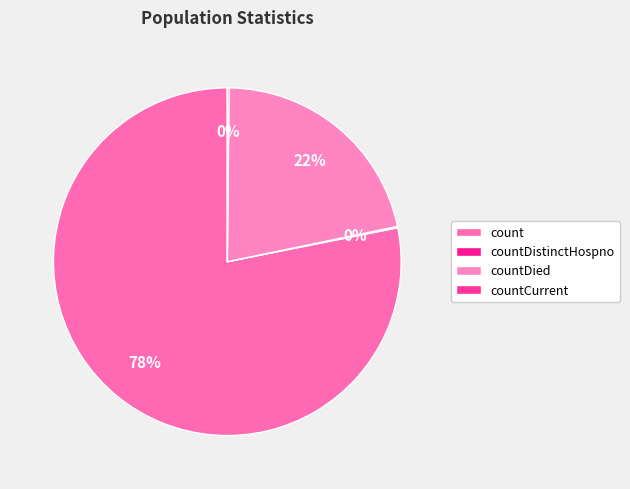

Is it true that count is 78% of the pie?

True